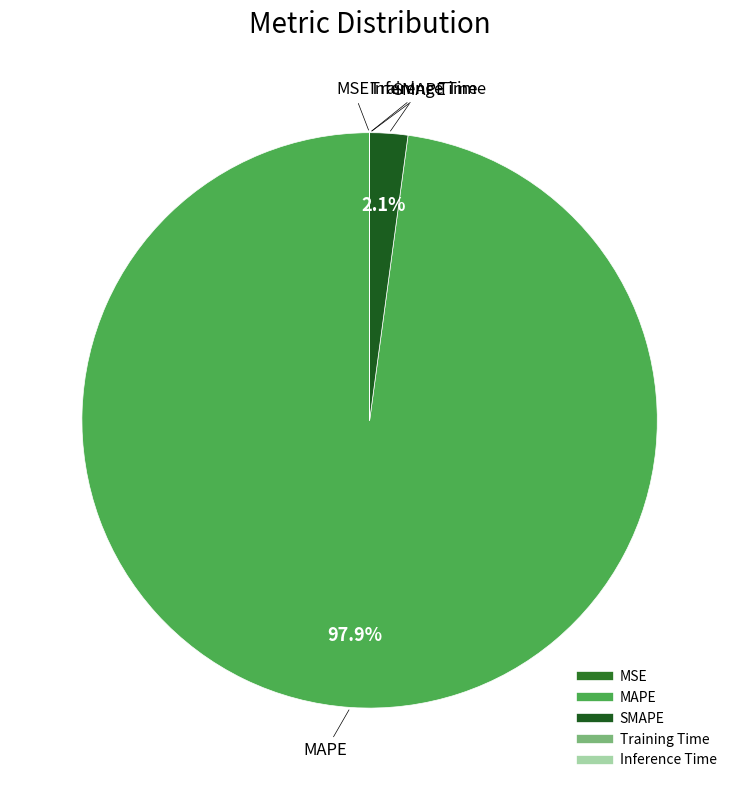

To the nearest percent, what is the difference between the largest and smallest slice percentages?

98%